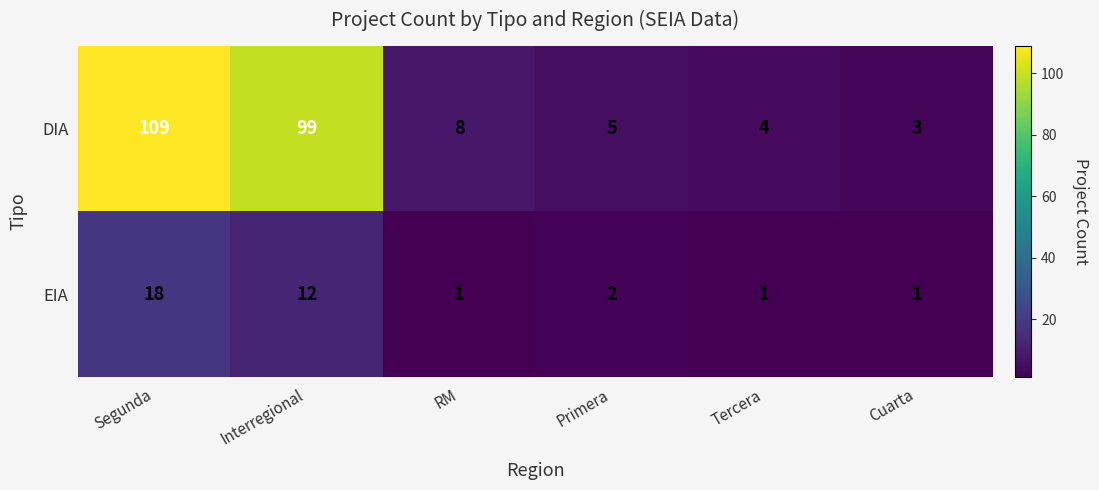

How many values in the DIA series are below 8?

3